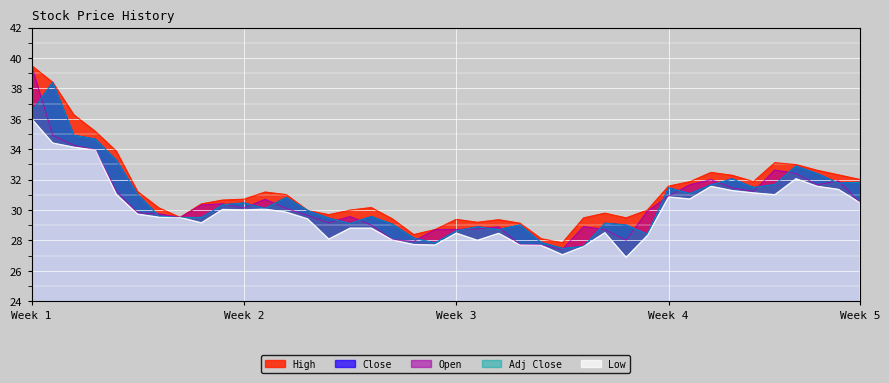

Which series has the largest total across all categories?

High